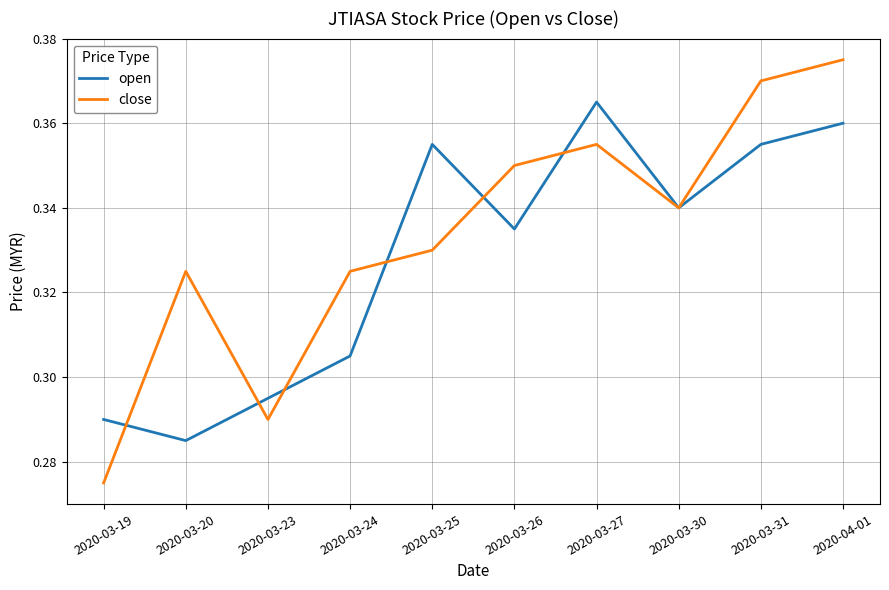

The close series shows 0.2 at 2020-03-31. True or false?

False